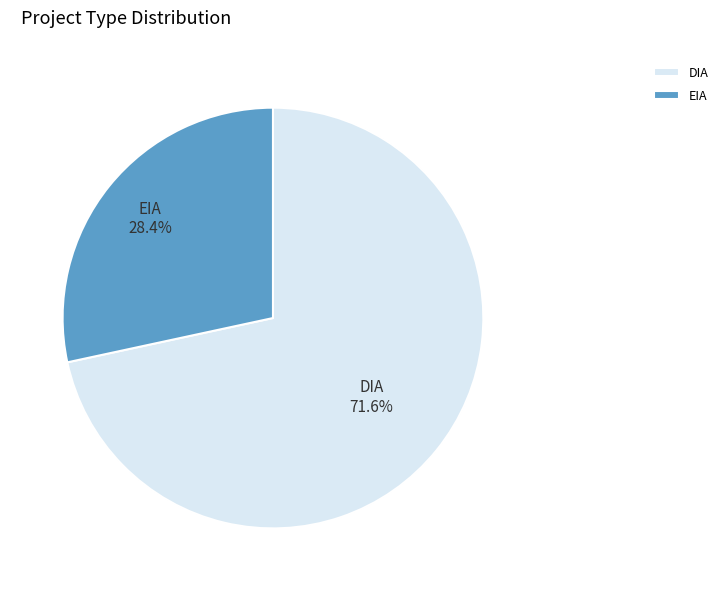

Count the number of slices in the pie.

2